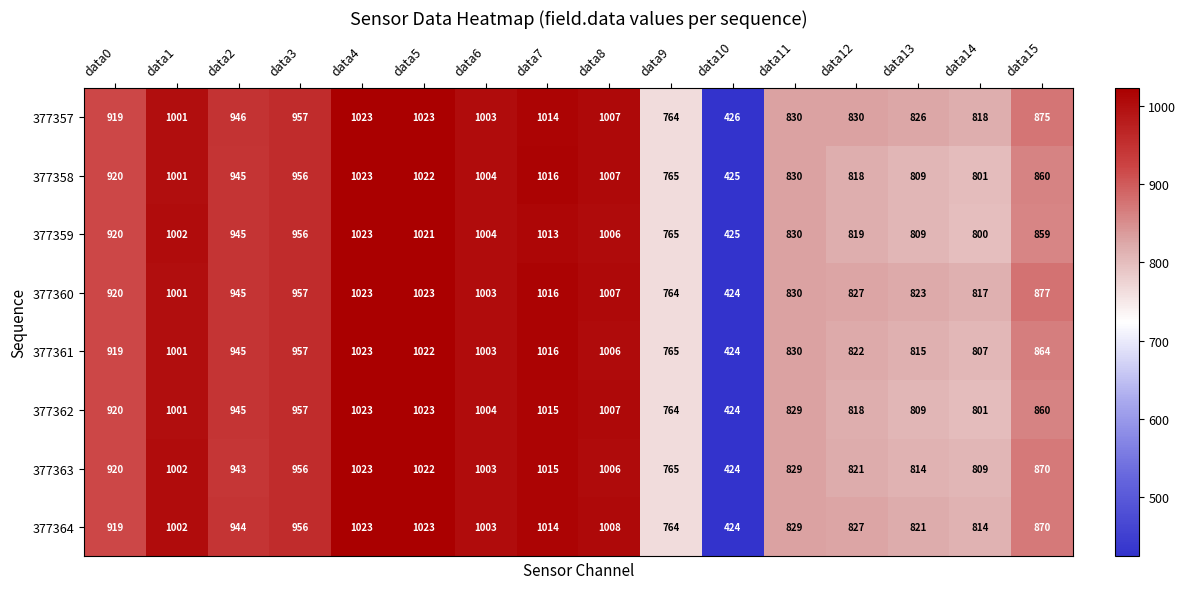

What is the maximum value shown in the chart?

1023